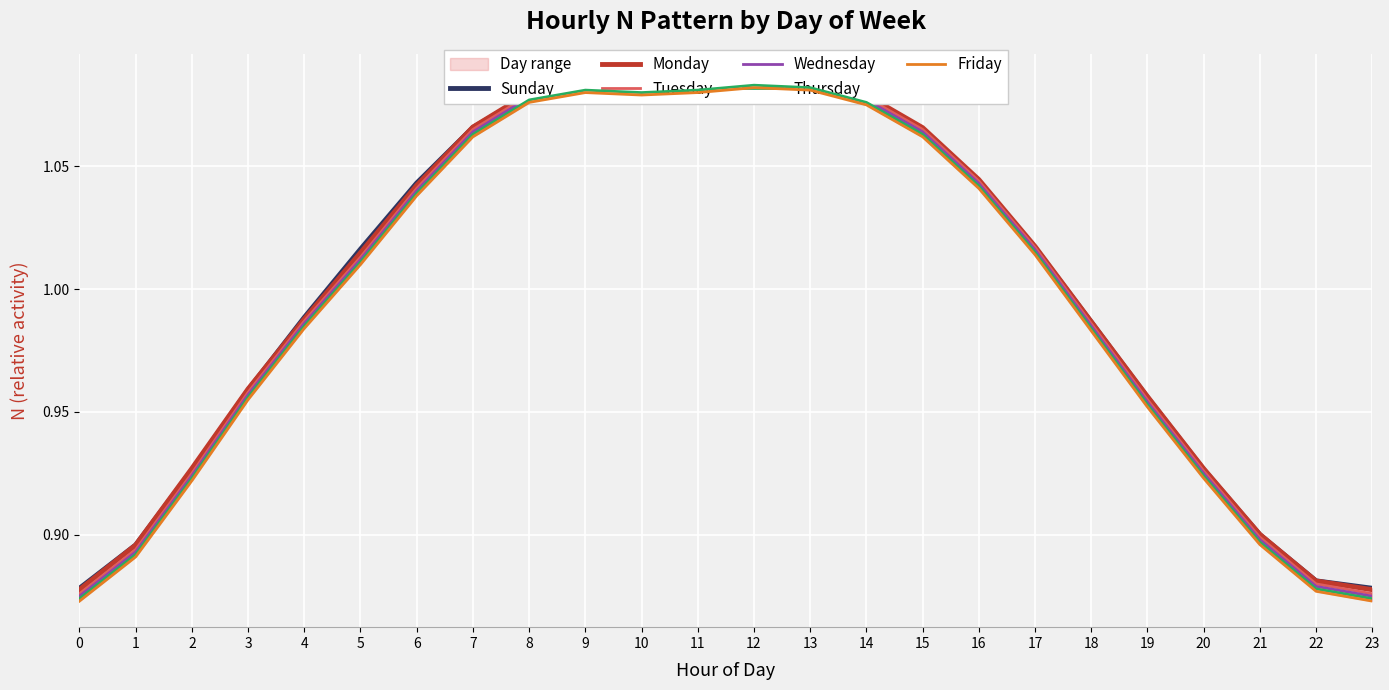

What is the total value across all series at 22?

5.3